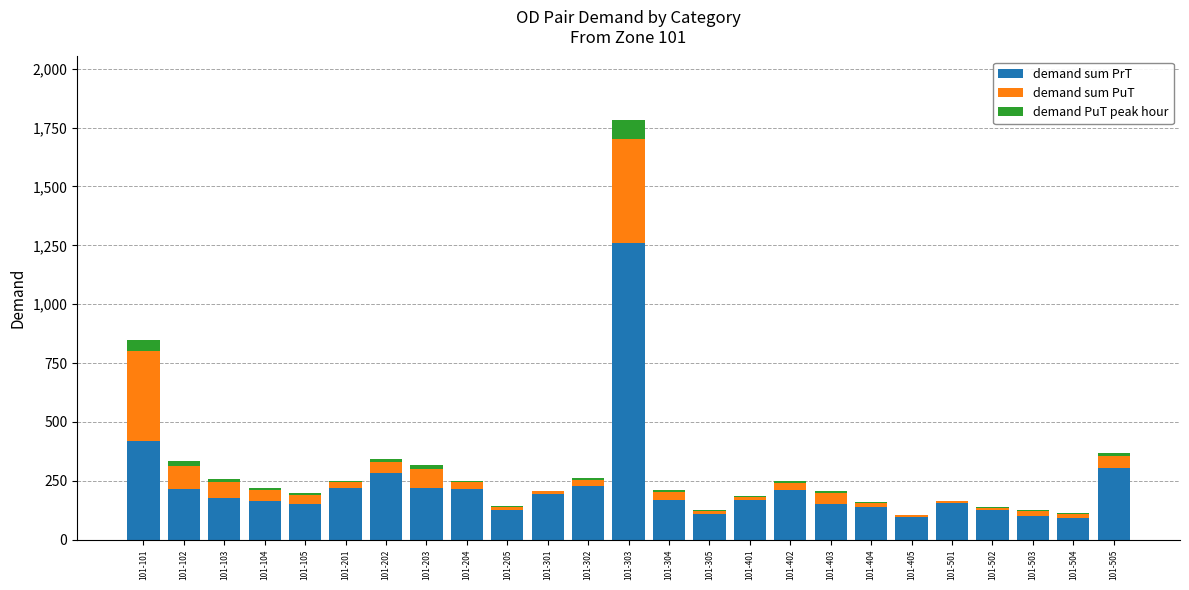

The demand sum PrT series shows 255.5 at 101-501. True or false?

False